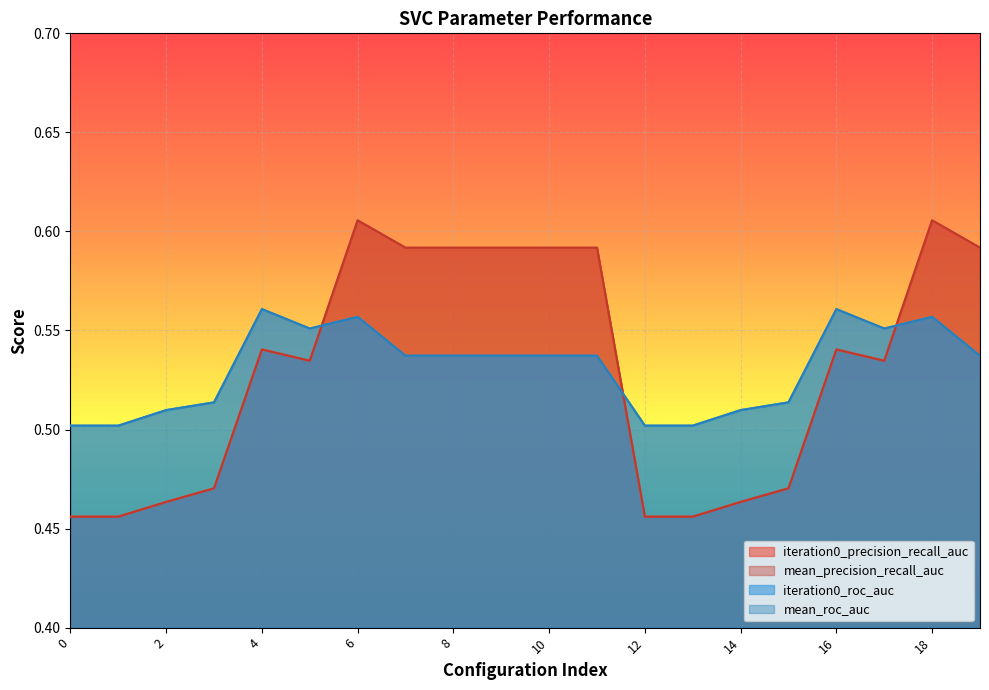

What is the average value of the iteration0_precision_recall_auc series?

0.5